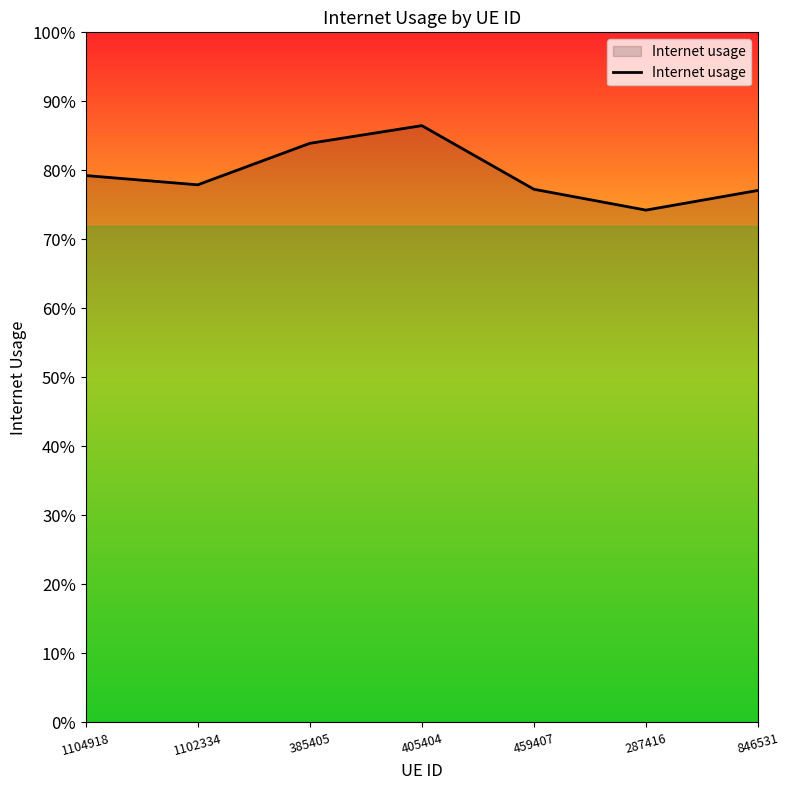

At which category does the chart reach its minimum across all series?

287416